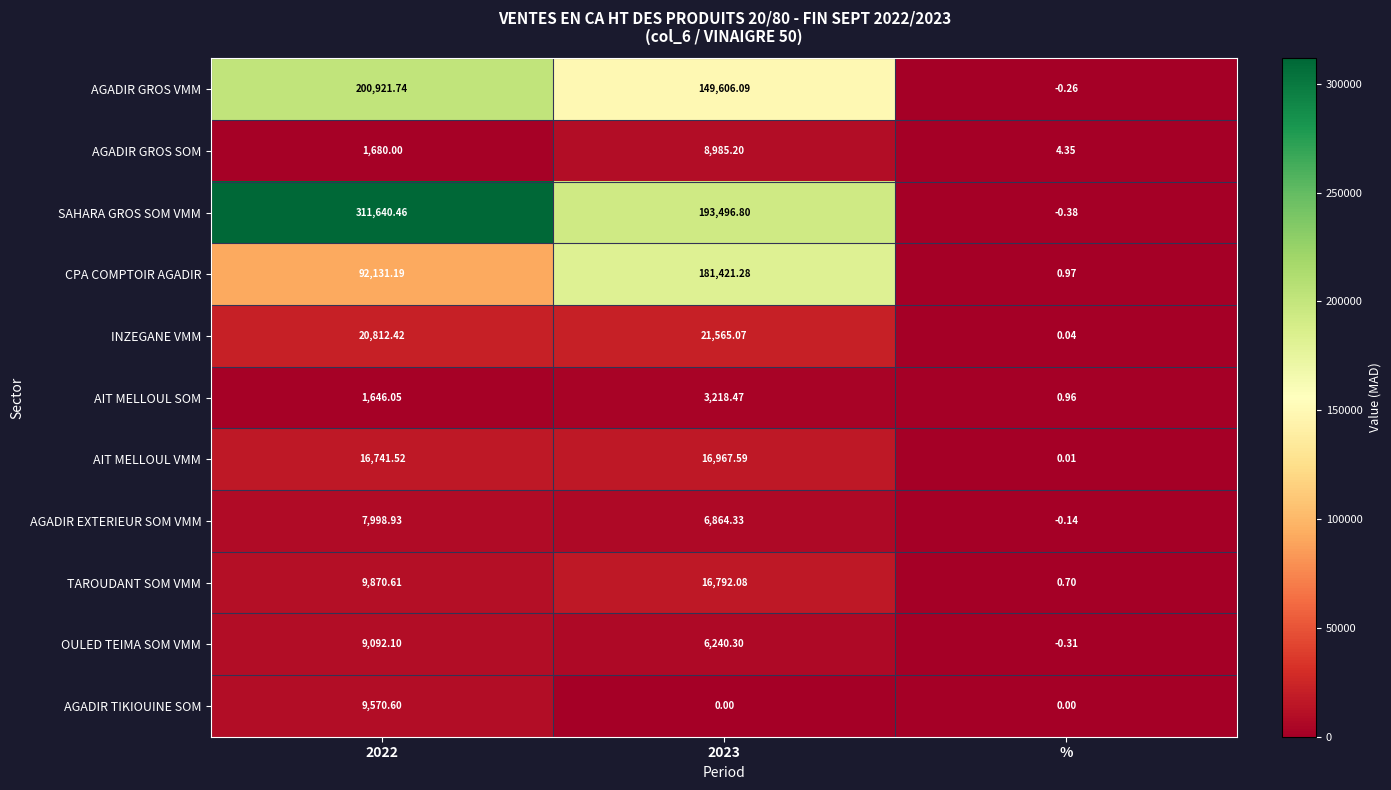

Count the number of categories in the chart.

3